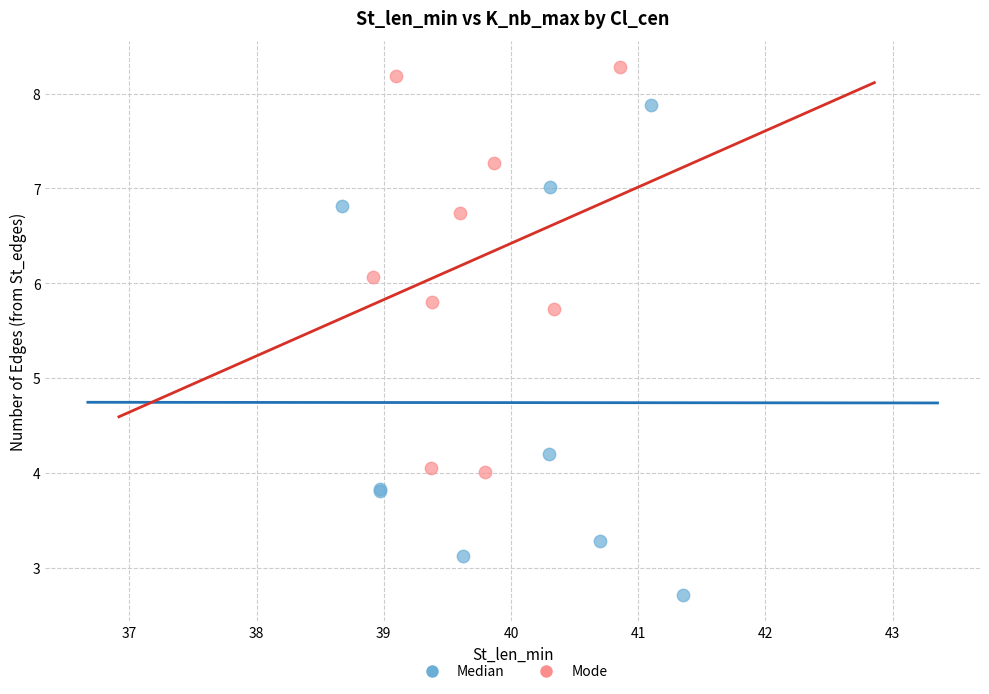

Which series contains the highest Y value?

Mode